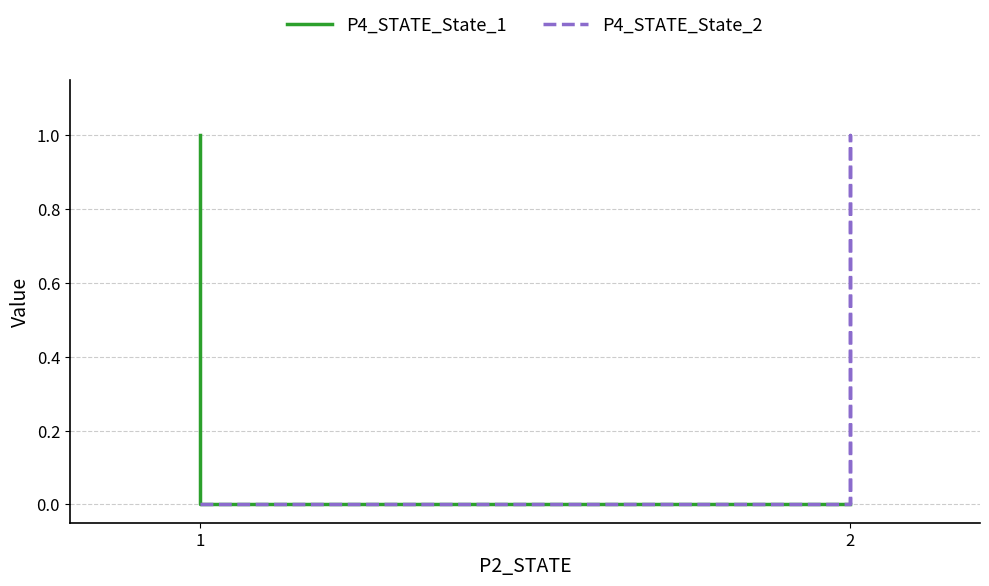

At which label is P4_STATE_State_2 closest to 0?

1